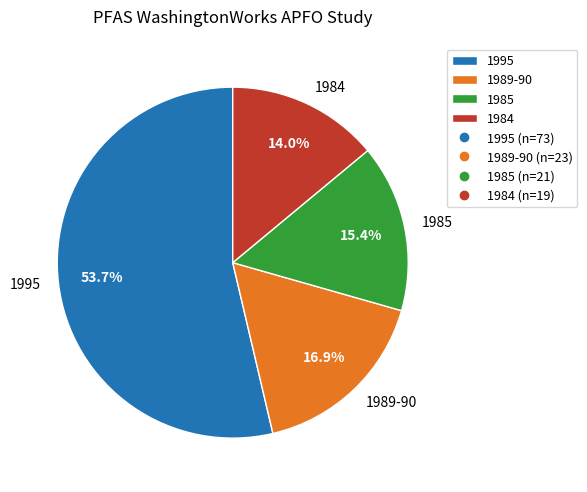

The 1989-90 slice represents 17% of the pie. True or false?

True